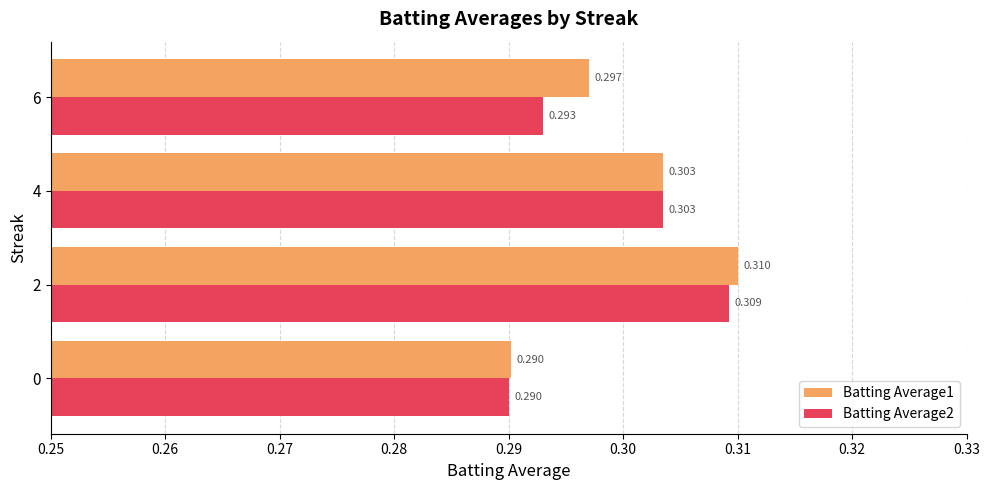

Rank the series by their maximum value, from highest to lowest.

Batting Average1, Batting Average2